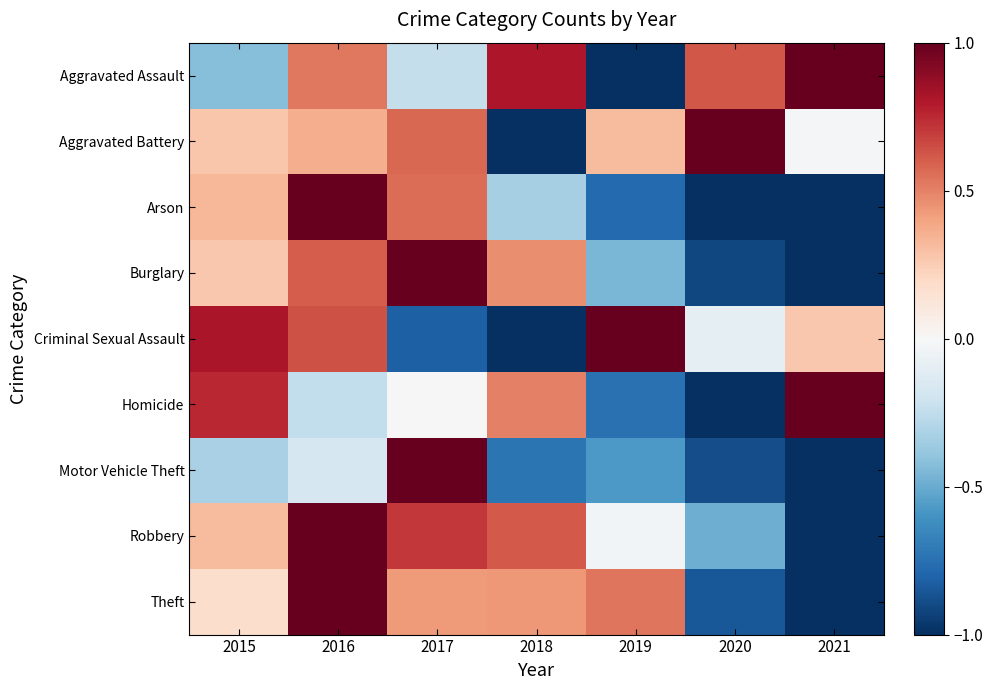

What is the total value across all series at 2020?

-3.6